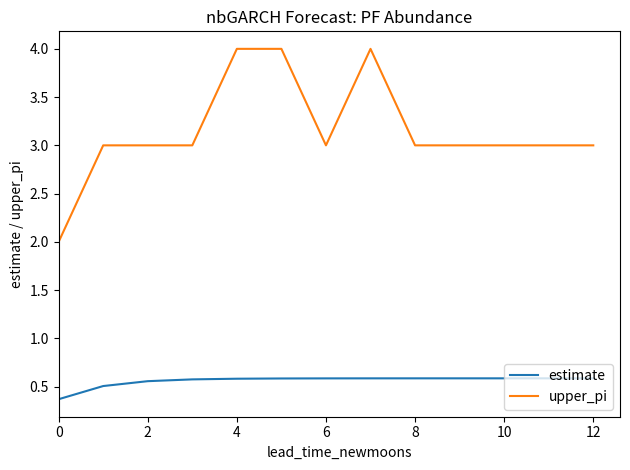

What are all the series names shown in the legend?

estimate, upper_pi